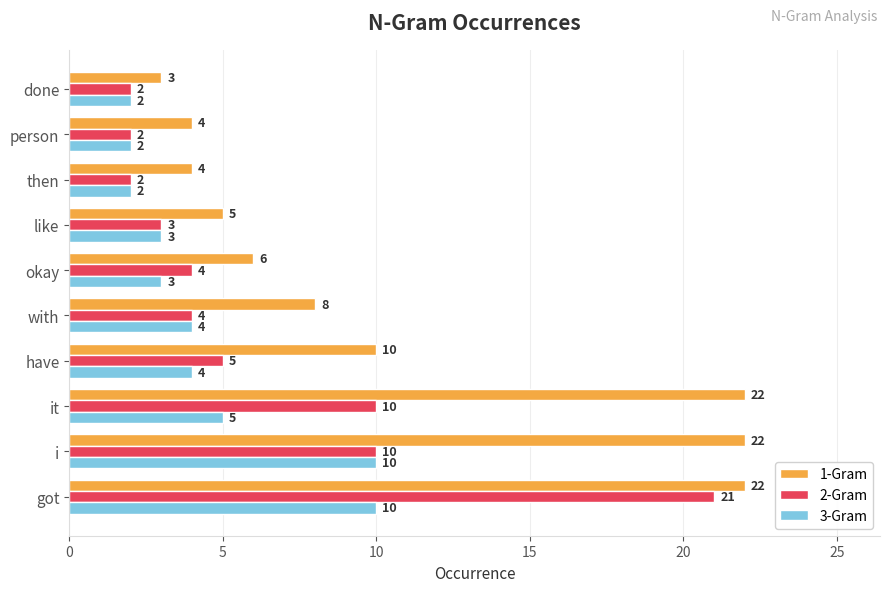

What is the difference between the maximum and minimum values in the 3-Gram series?

8